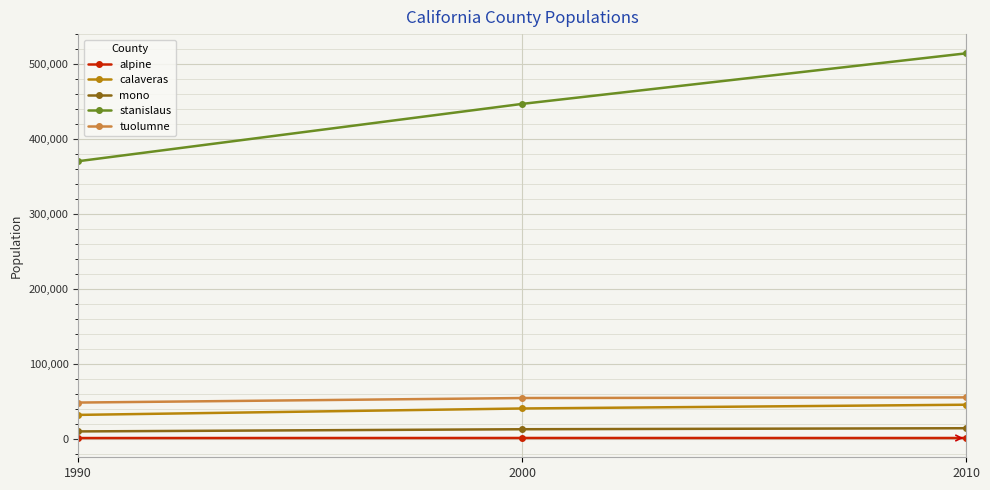

Does the chart display data point markers on the line(s)?

Yes